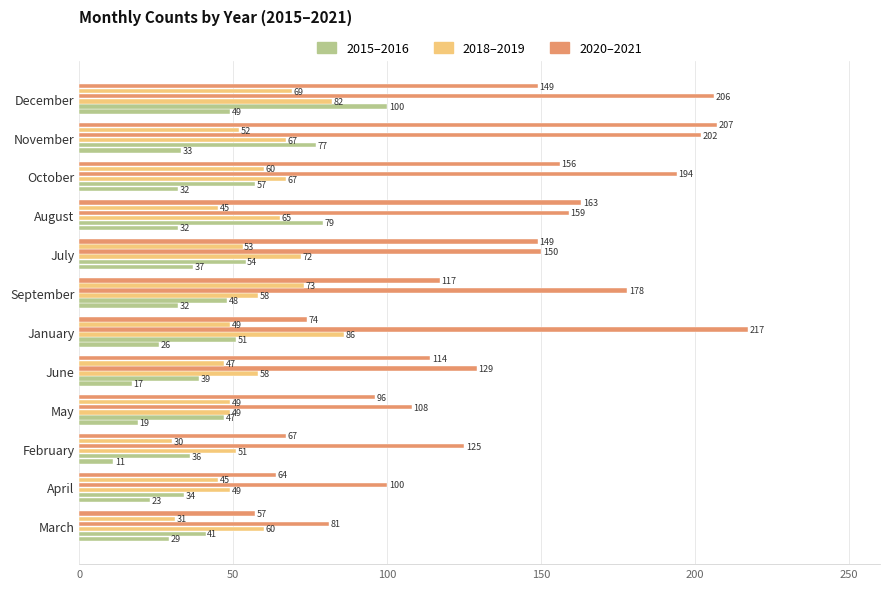

The value of 2015 at December is 49. True or false?

True